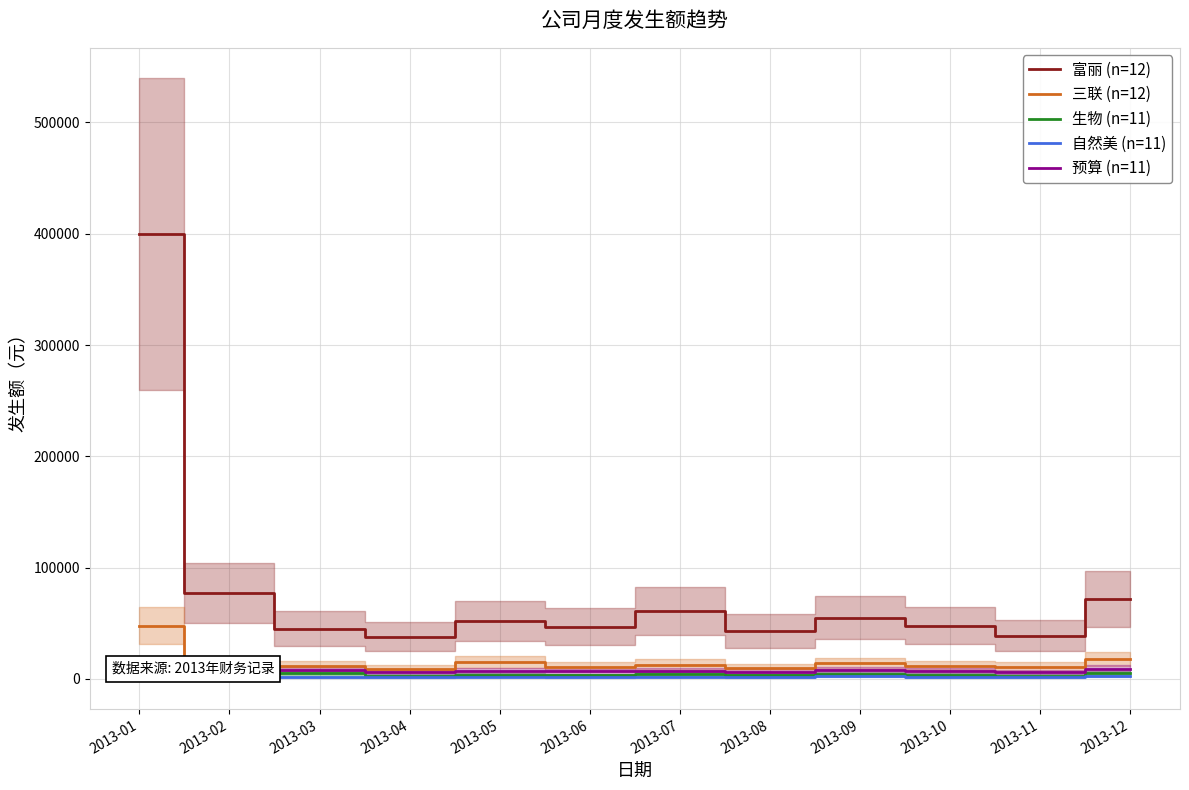

At which category is the sum across all series the highest?

2013-01